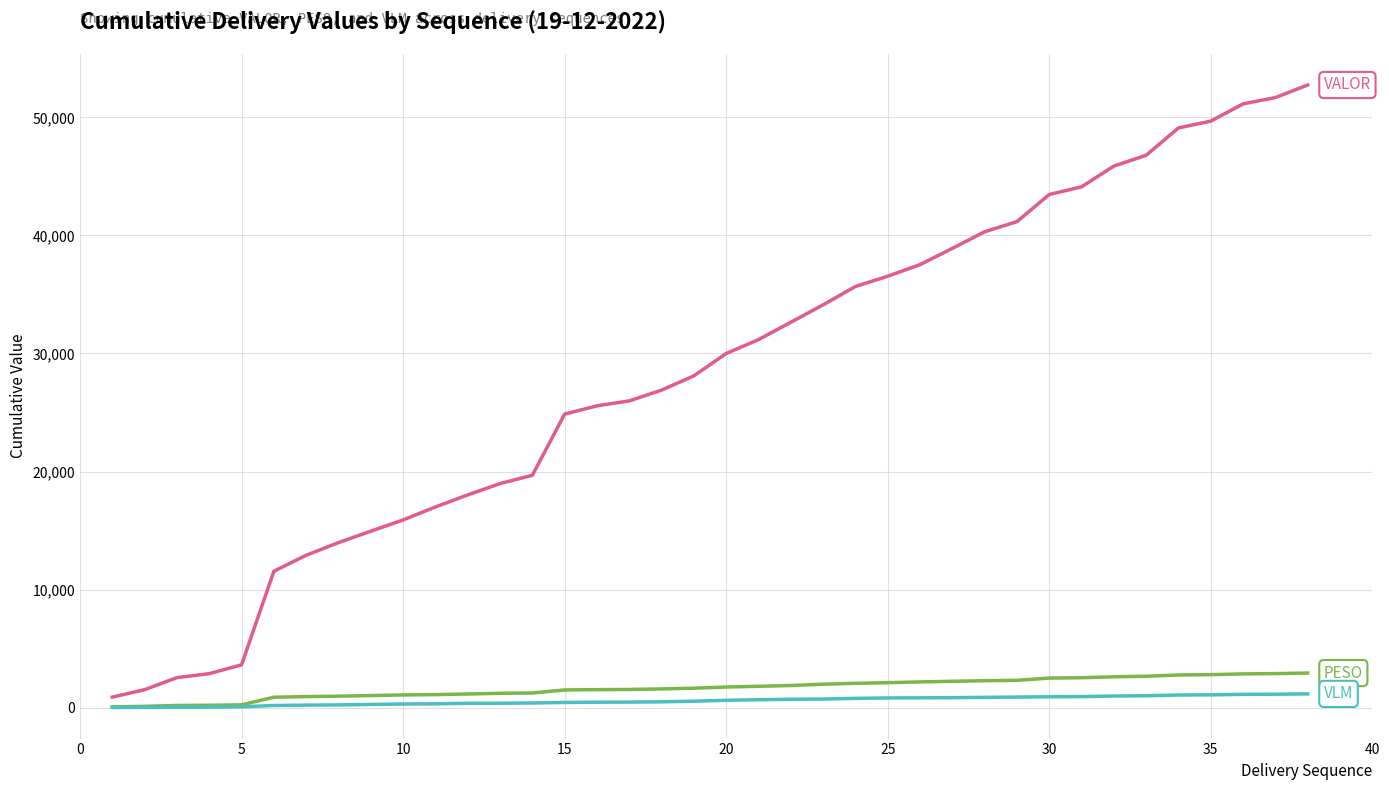

What is the maximum value shown in the chart?

52743.0